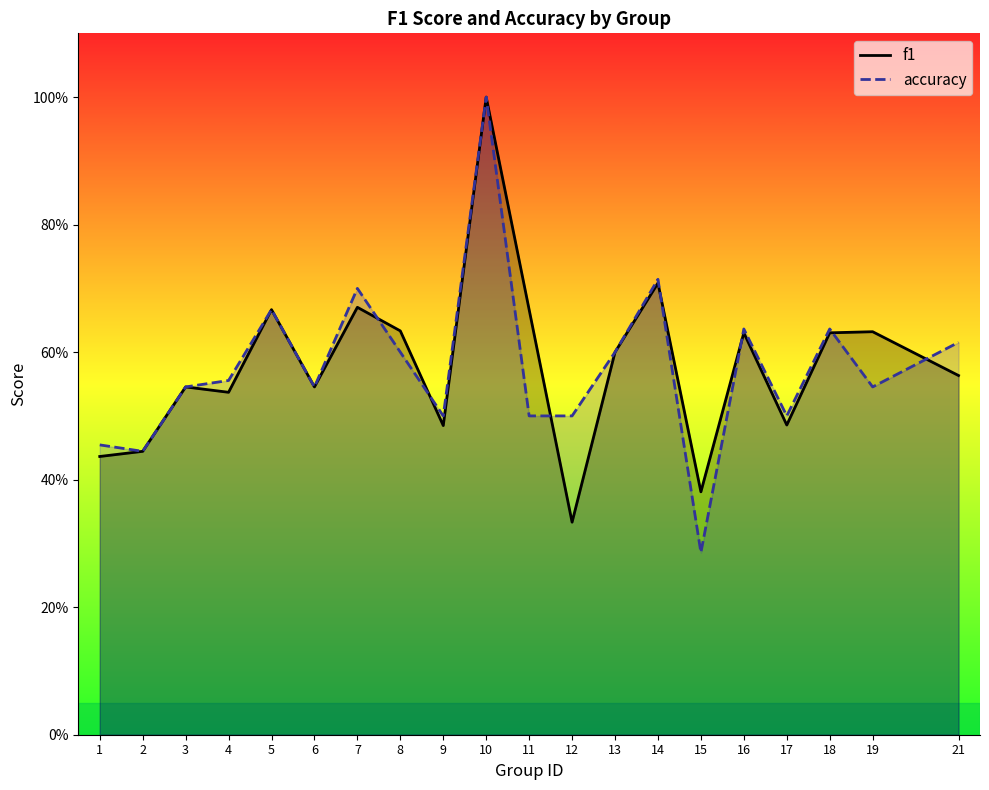

List the series in order of their peak value, highest first.

f1, accuracy